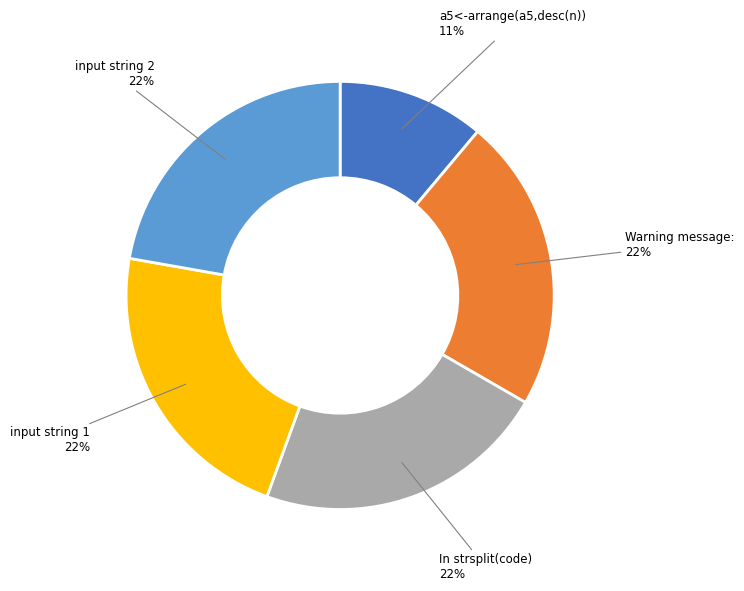

Is there a majority slice in this chart?

No